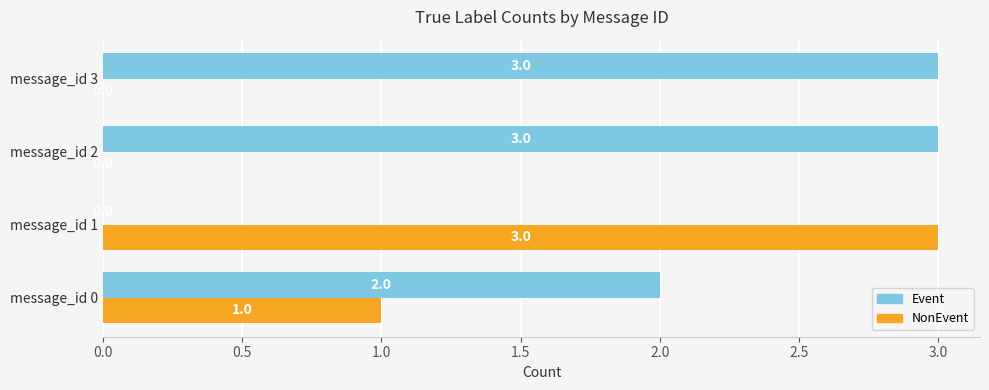

What is the highest value of the Event series?

3